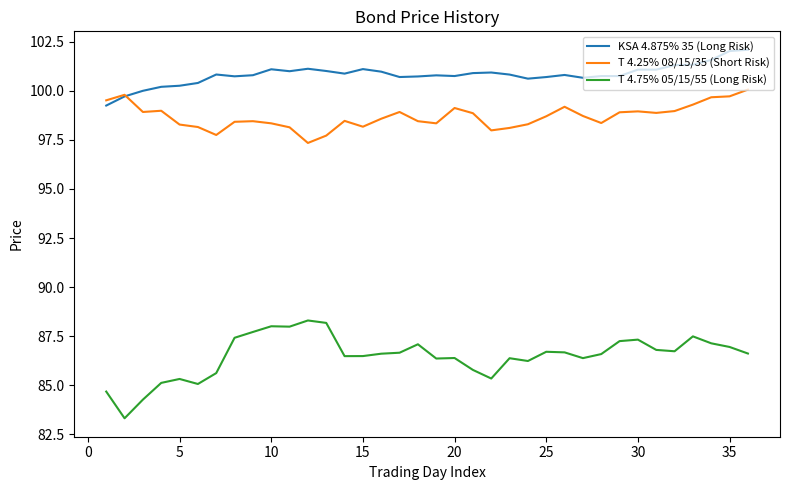

True or false: T 4.25% 08/15/35 (Short Risk) and T 4.75% 05/15/55 (Long Risk) intersect in this chart.

False